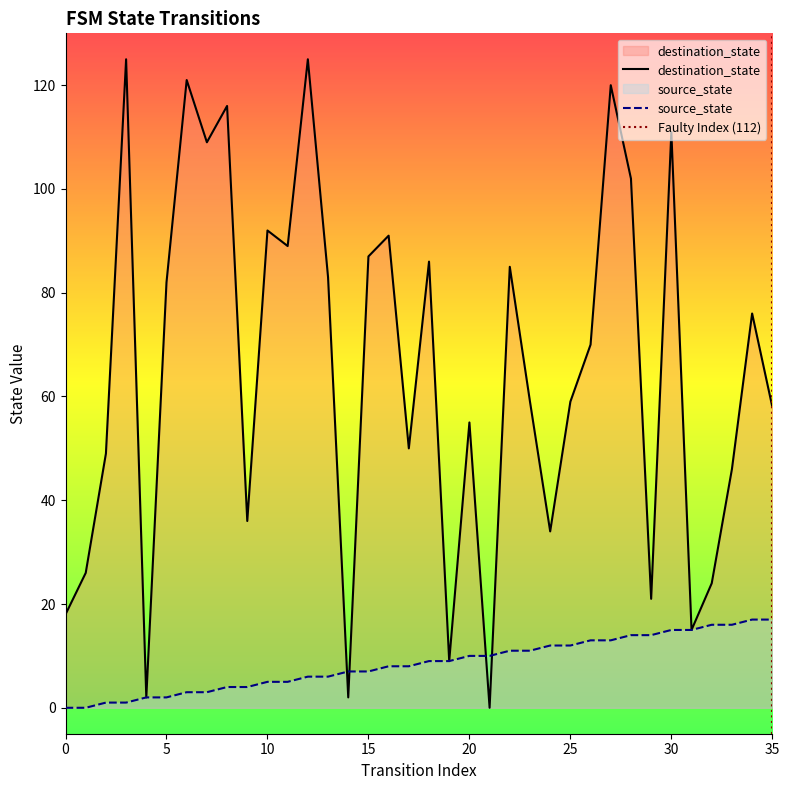

Reading left to right, extract all data points from this chart.

source_state: 0=0	1=0	2=1	3=1	4=2	5=2	6=3	7=3	8=4	9=4	10=5	11=5	12=6	13=6	14=7	15=7	16=8	17=8	18=9	19=9	20=10	21=10	22=11	23=11	24=12	25=12	26=13	27=13	28=14	29=14	30=15	31=15	32=16	33=16	34=17	35=17
destination_state: 0=18	1=26	2=49	3=125	4=2	5=82	6=121	7=109	8=116	9=36	10=92	11=89	12=125	13=83	14=2	15=87	16=91	17=50	18=86	19=9	20=55	21=0	22=85	23=59	24=34	25=59	26=70	27=120	28=102	29=21	30=111	31=15	32=24	33=46	34=76	35=58